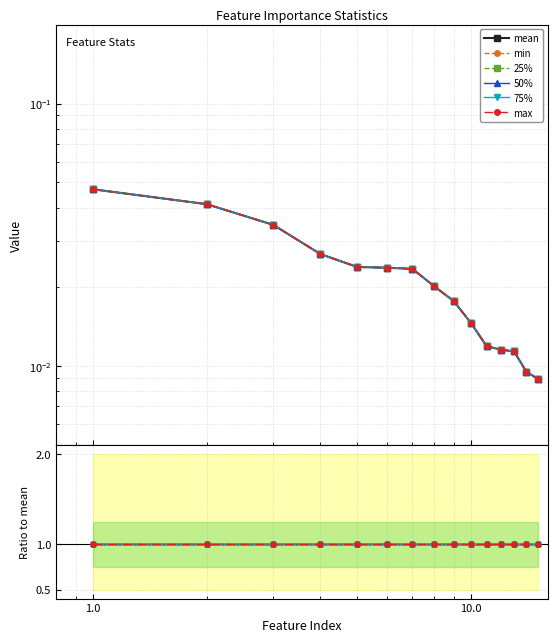

Which series has the widest spread of values?

mean